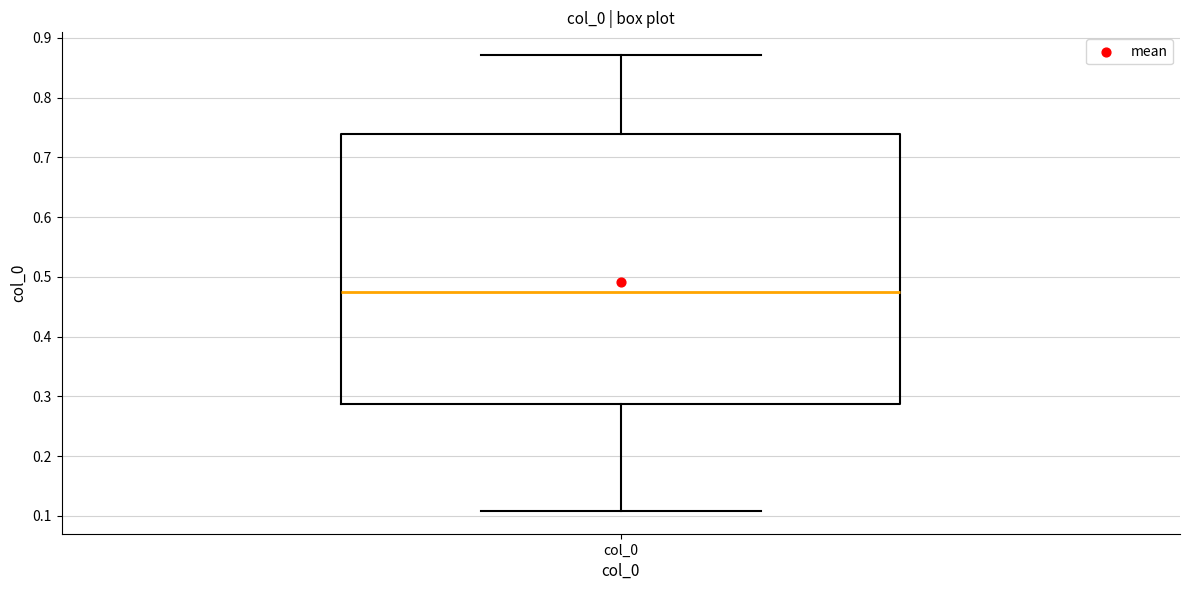

Where is the upper edge of the box for col_0 on the y-axis? The values are not printed on the chart, so give them approximately, as read against the axis.

0.74